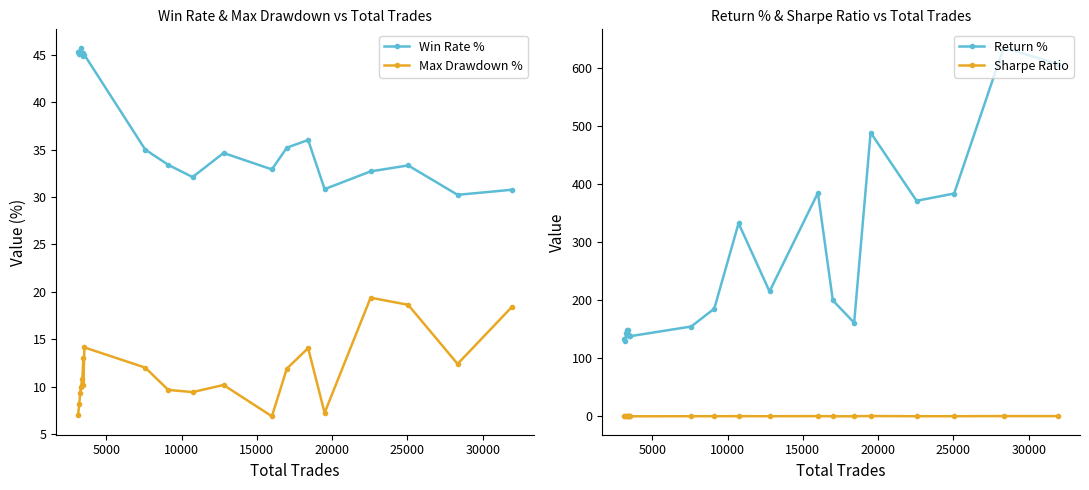

Reading right to left, what are all the values shown in this chart?

Win Rate %: 30.8	30.2	33.3	32.7	30.8	36.0	35.2	32.9	34.6	32.1	33.4	35.0	45.0	44.8	45.2	45.2	45.7	45.4	45.1	45.3
Max Drawdown %: 18.5	12.4	18.6	19.4	7.2	14.1	11.9	6.9	10.2	9.4	9.7	12.0	14.2	10.2	13.0	10.8	10.0	9.3	8.1	7.0
Return %: 607.5	635.7	384.4	371.9	489.5	161.6	200.1	385.5	215.5	333.1	185.9	155.1	138.5	140.0	138.8	148.3	149.7	144.1	130.6	134.4
Sharpe Ratio: 0.6	0.7	0.5	0.4	0.8	0.4	0.4	0.6	0.5	0.5	0.5	0.4	0.3	0.3	0.3	0.4	0.4	0.4	0.4	0.4